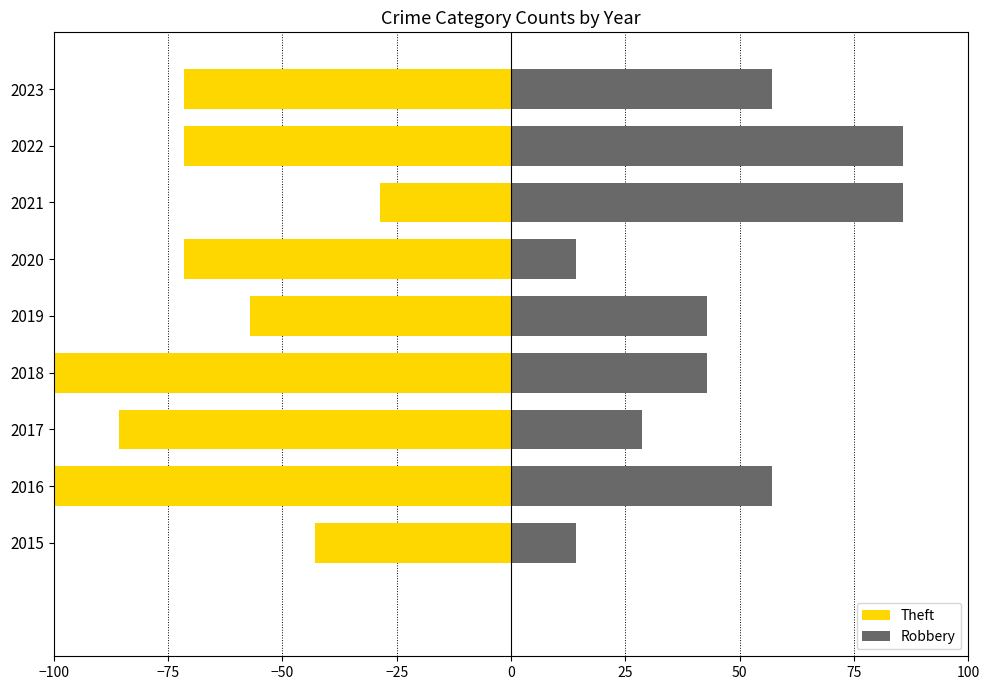

At how many categories does at least one series exceed 0?

9